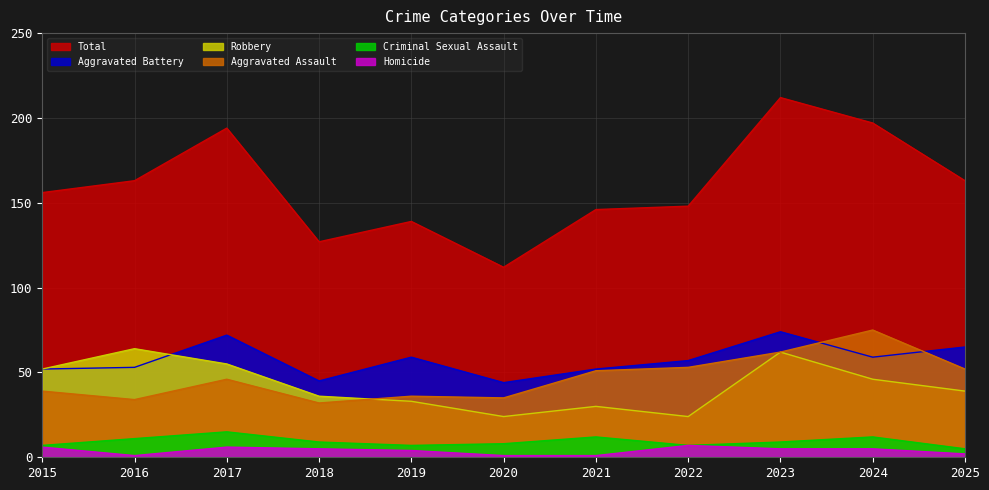

Reading left to right, list all the values displayed in this chart.

Aggravated Assault: 2015=39	2016=34	2017=46	2018=32	2019=36	2020=35	2021=51	2022=53	2023=62	2024=75	2025=52
Aggravated Battery: 2015=52	2016=53	2017=72	2018=45	2019=59	2020=44	2021=52	2022=57	2023=74	2024=59	2025=65
Criminal Sexual Assault: 2015=7	2016=11	2017=15	2018=9	2019=7	2020=8	2021=12	2022=7	2023=9	2024=12	2025=5
Homicide: 2015=6	2016=1	2017=6	2018=5	2019=4	2020=1	2021=1	2022=7	2023=5	2024=5	2025=2
Robbery: 2015=52	2016=64	2017=55	2018=36	2019=33	2020=24	2021=30	2022=24	2023=62	2024=46	2025=39
Total: 2015=156	2016=163	2017=194	2018=127	2019=139	2020=112	2021=146	2022=148	2023=212	2024=197	2025=163